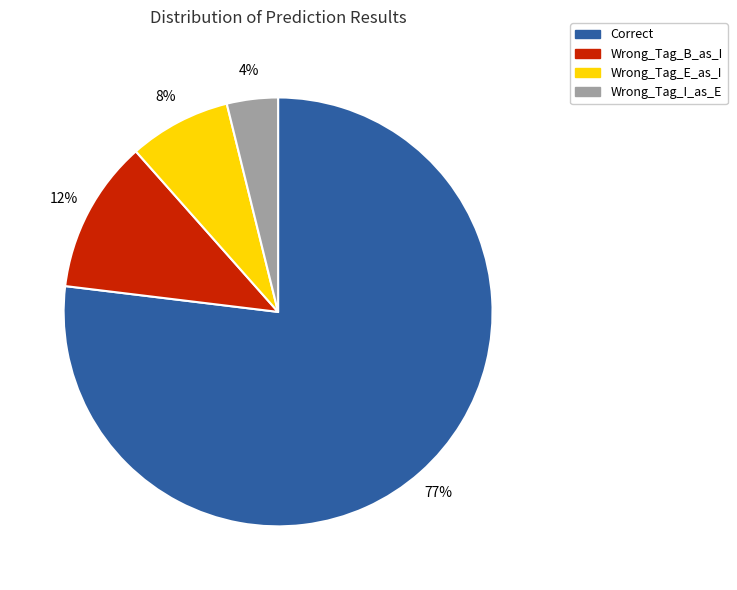

To the nearest percent, what portion does Wrong_Tag_I_as_E represent?

4%